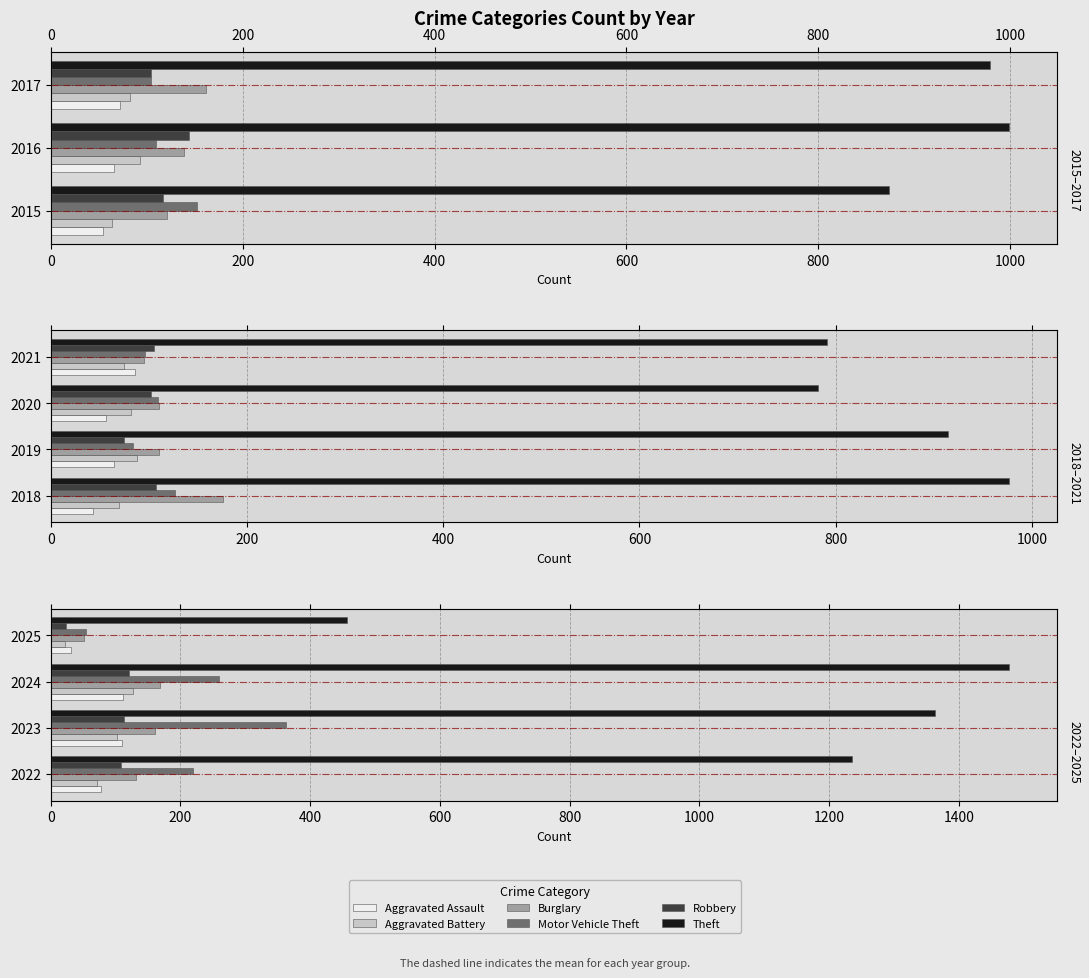

What is the total value across all series at 2024?

2266